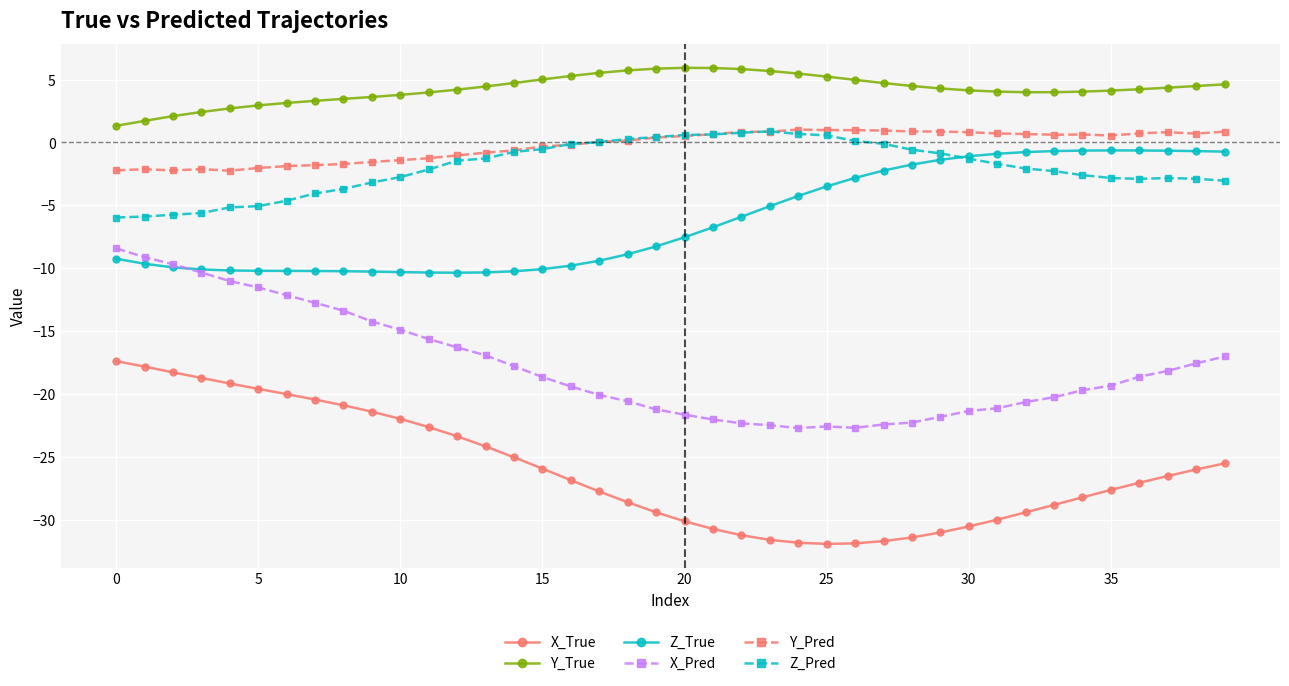

Which series has the largest total across all categories?

Y_True